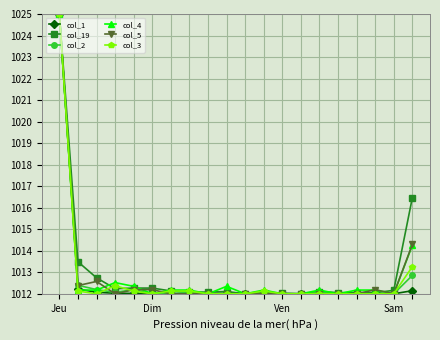

What is the value of the col_5 point at the 13th from the left?

1012.0